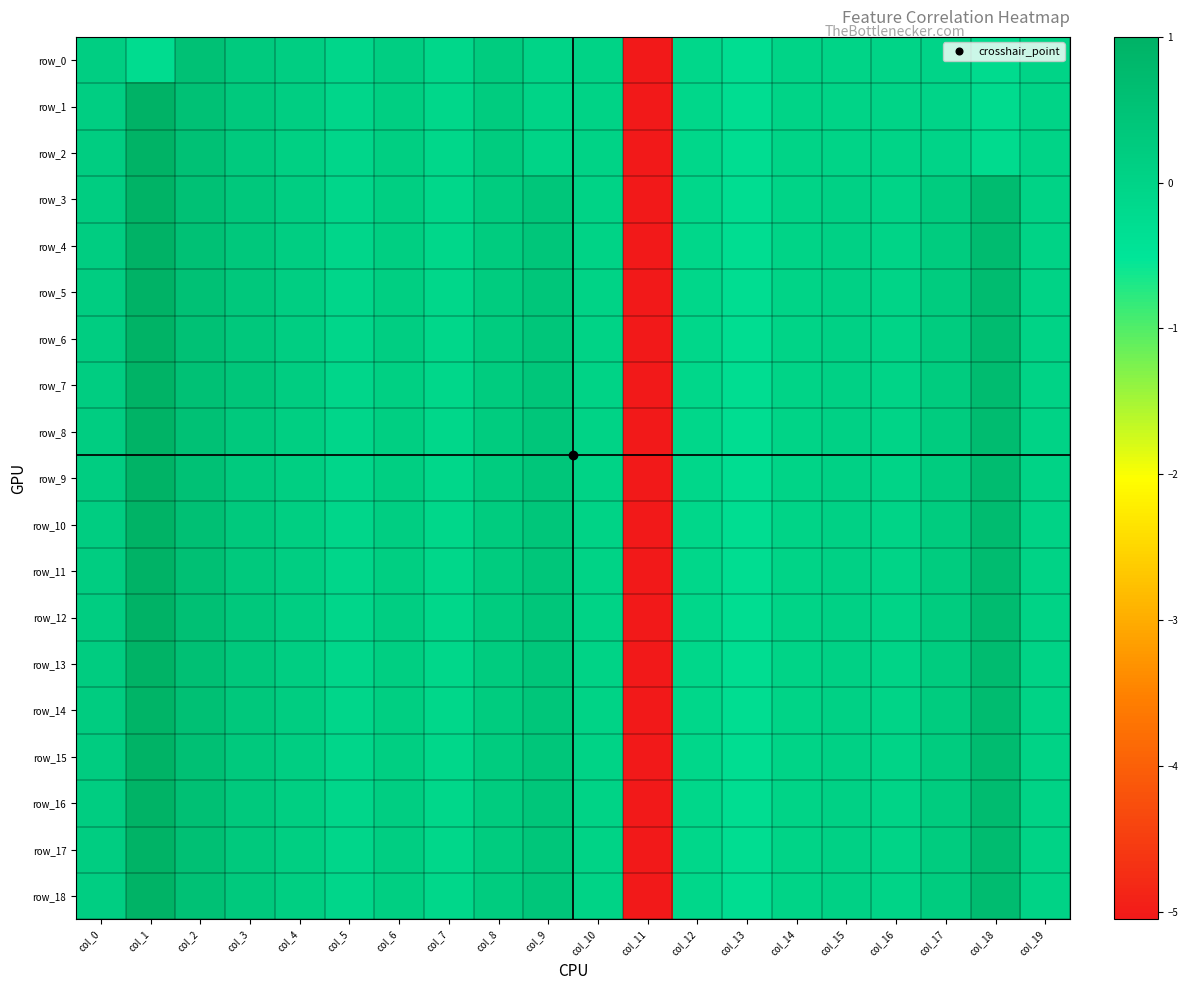

What is the approximate value of row_13 at col_11?

-5.1